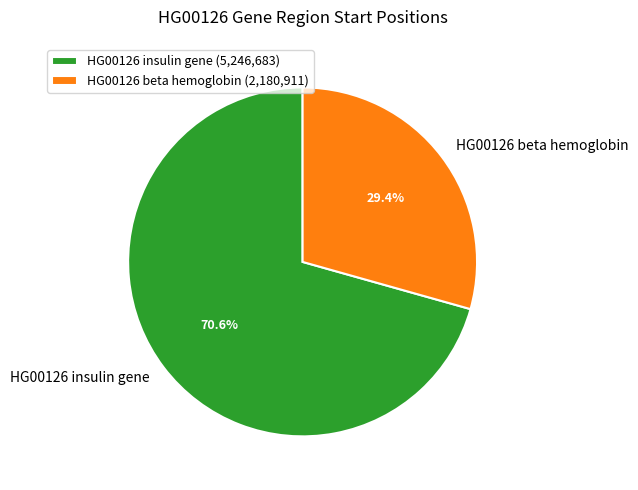

How many segments does this pie chart have?

2